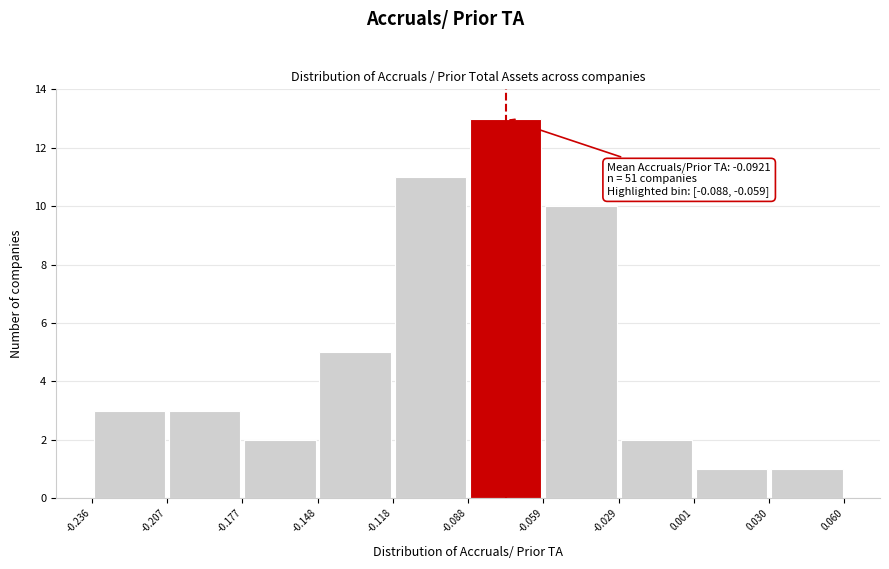

Over which range of the x-axis is the bar tallest?

-0.088 to -0.059